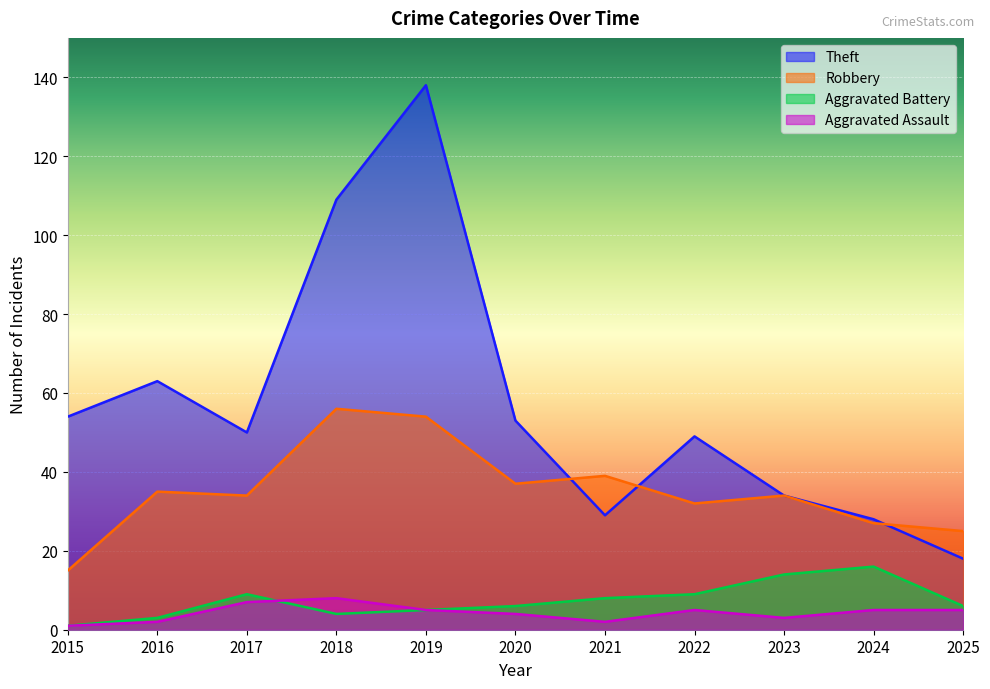

Where does the Aggravated Assault series first go above 5?

2017